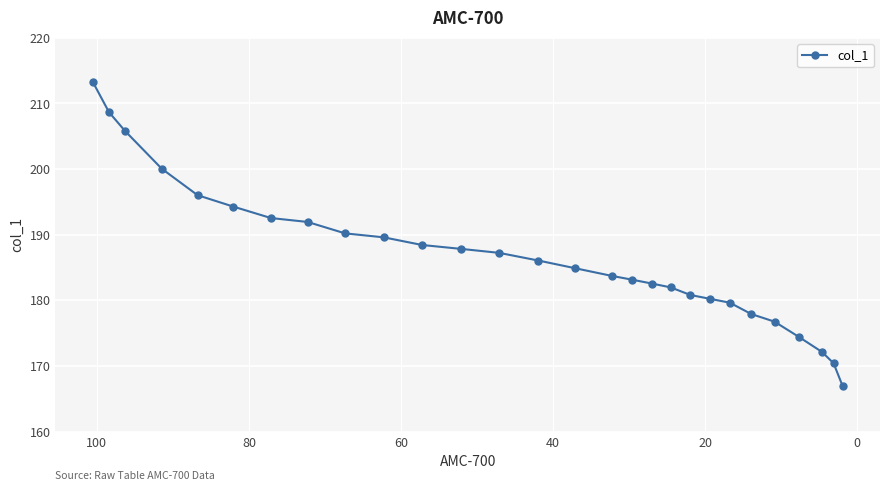

Reading left to right, what are all the values shown in this chart?

213.3	208.7	205.8	200.1	196.0	194.3	192.5	192.0	190.2	189.6	188.4	187.8	187.2	186.1	184.9	183.7	183.2	182.6	182.0	180.8	180.2	179.7	177.9	176.8	174.5	172.2	170.4	167.0